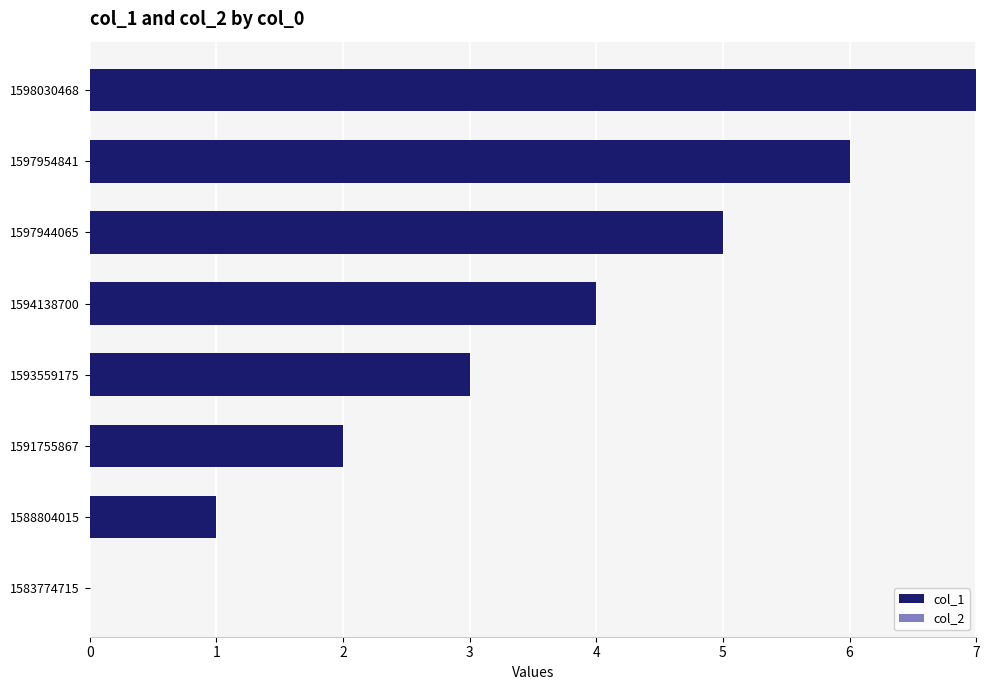

What value does the data have at 1597944065?

5